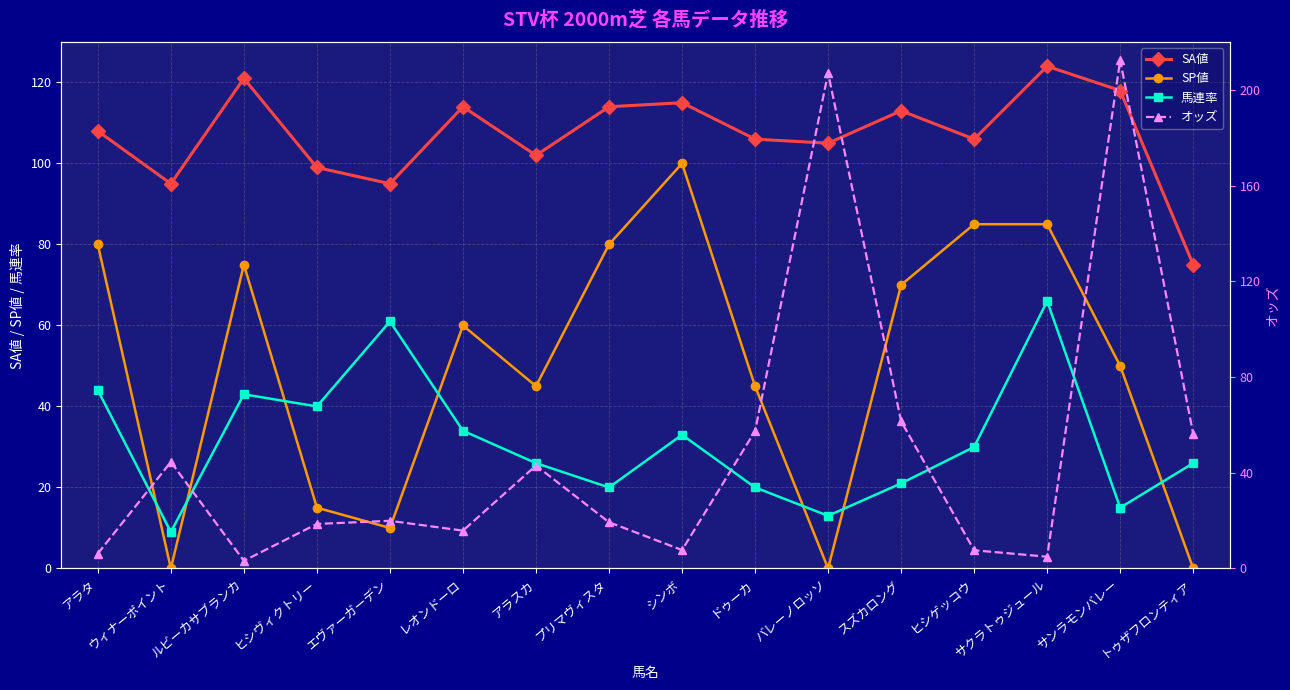

The オッズ series shows 7.7 at シンボ. True or false?

True